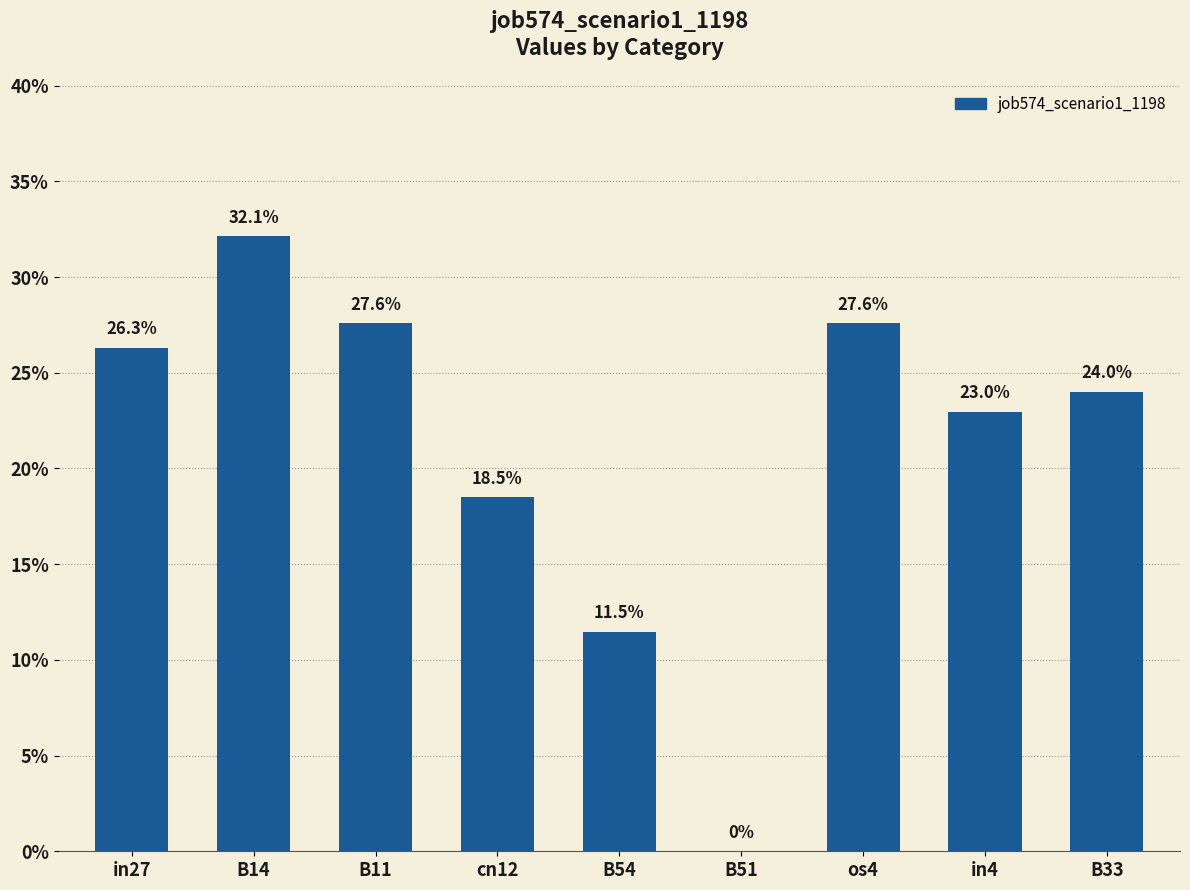

How many values are above zero?

8